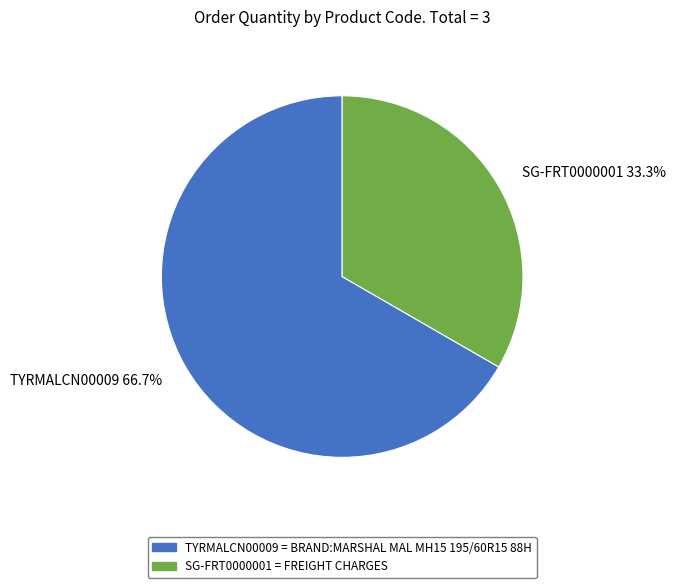

How many segments does this pie chart have?

2